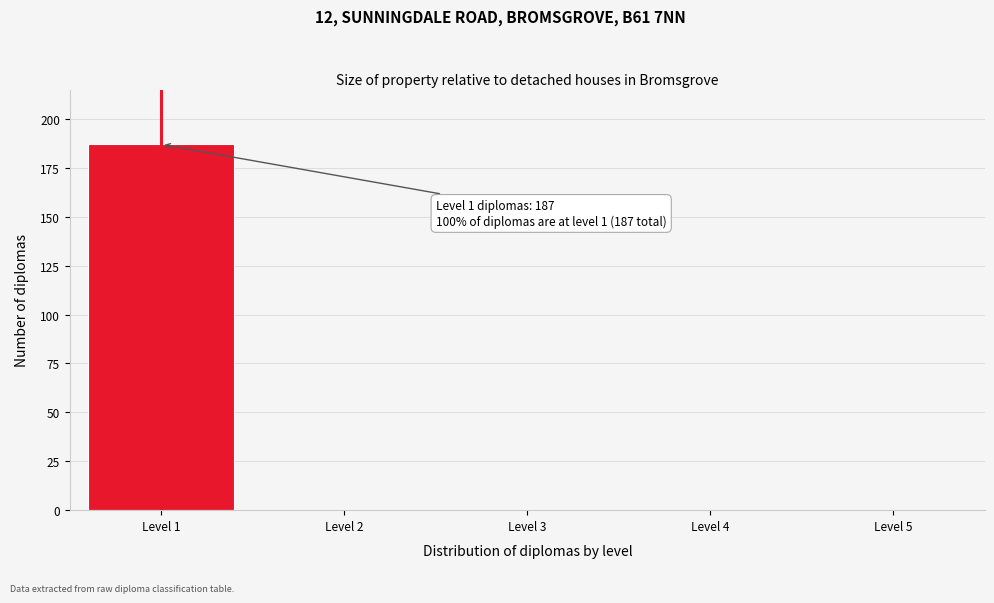

Over which range of the x-axis is the bar tallest?

0.5 to 1.5